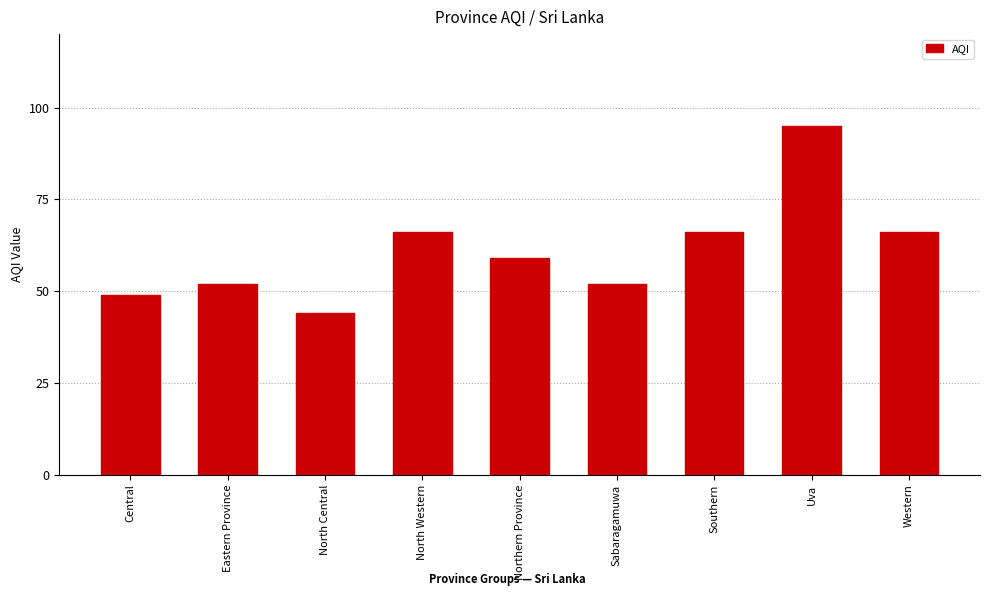

The chart shows a value of 30 at Sabaragamuwa. True or false?

False